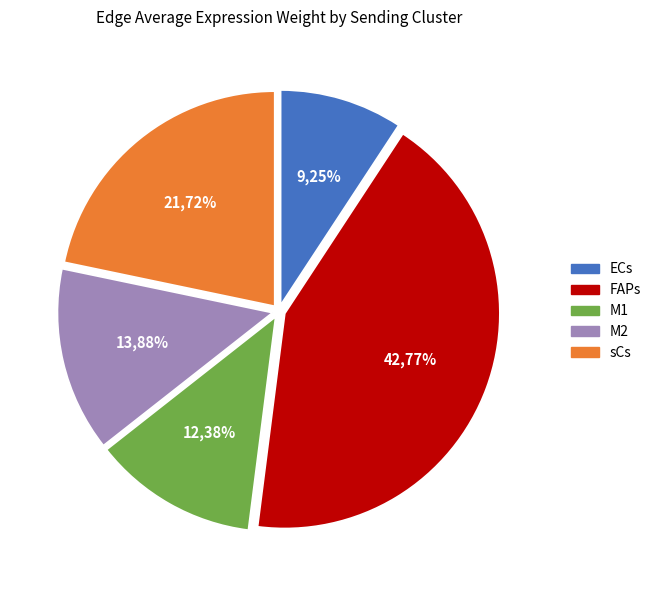

How many segments does this pie chart have?

5